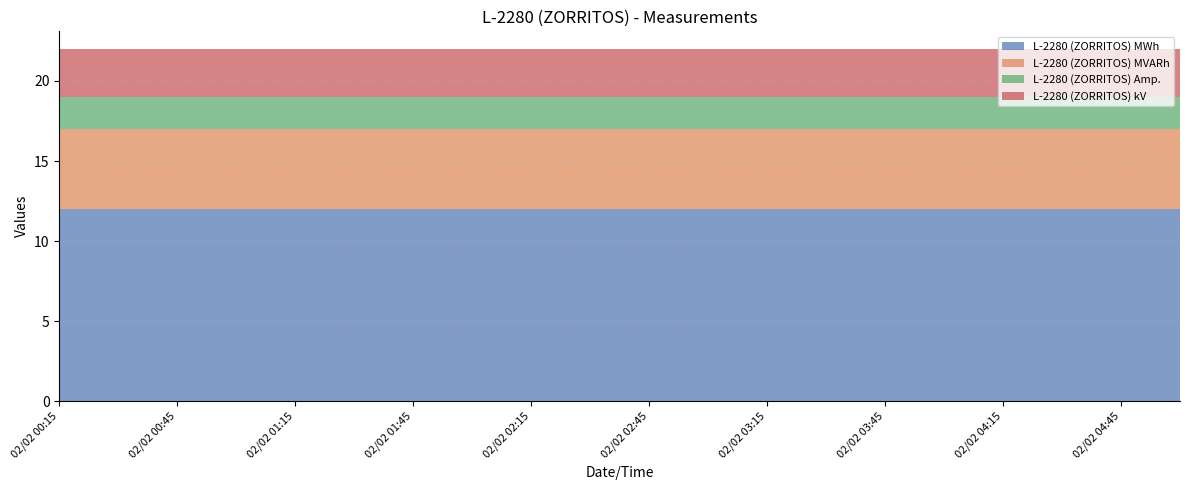

Reading left to right, what are all the values shown in this chart?

L-2280 (ZORRITOS) MWh: 12	12	12	12	12	12	12	12	12	12	12	12	12	12	12	12	12	12	12	12
L-2280 (ZORRITOS) MVARh: 5	5	5	5	5	5	5	5	5	5	5	5	5	5	5	5	5	5	5	5
L-2280 (ZORRITOS) Amp.: 2	2	2	2	2	2	2	2	2	2	2	2	2	2	2	2	2	2	2	2
L-2280 (ZORRITOS) kV: 3	3	3	3	3	3	3	3	3	3	3	3	3	3	3	3	3	3	3	3